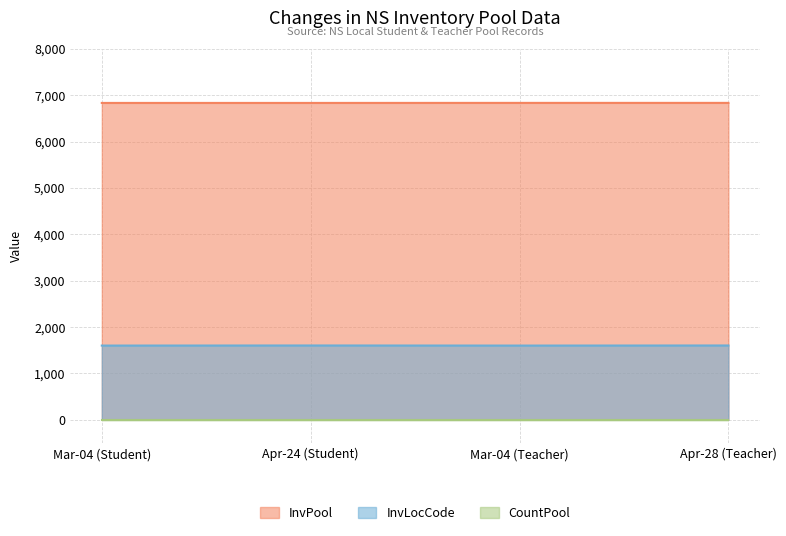

What is the minimum value for InvLocCode?

1601